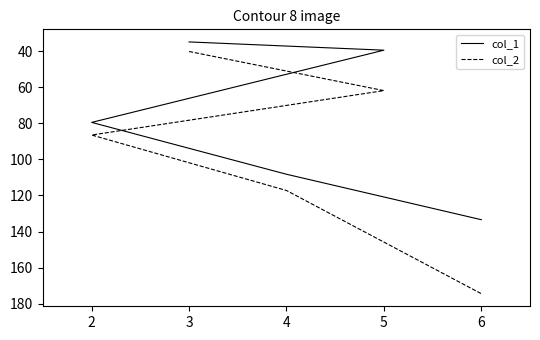

True or false: col_2 and col_1 intersect in this chart.

False